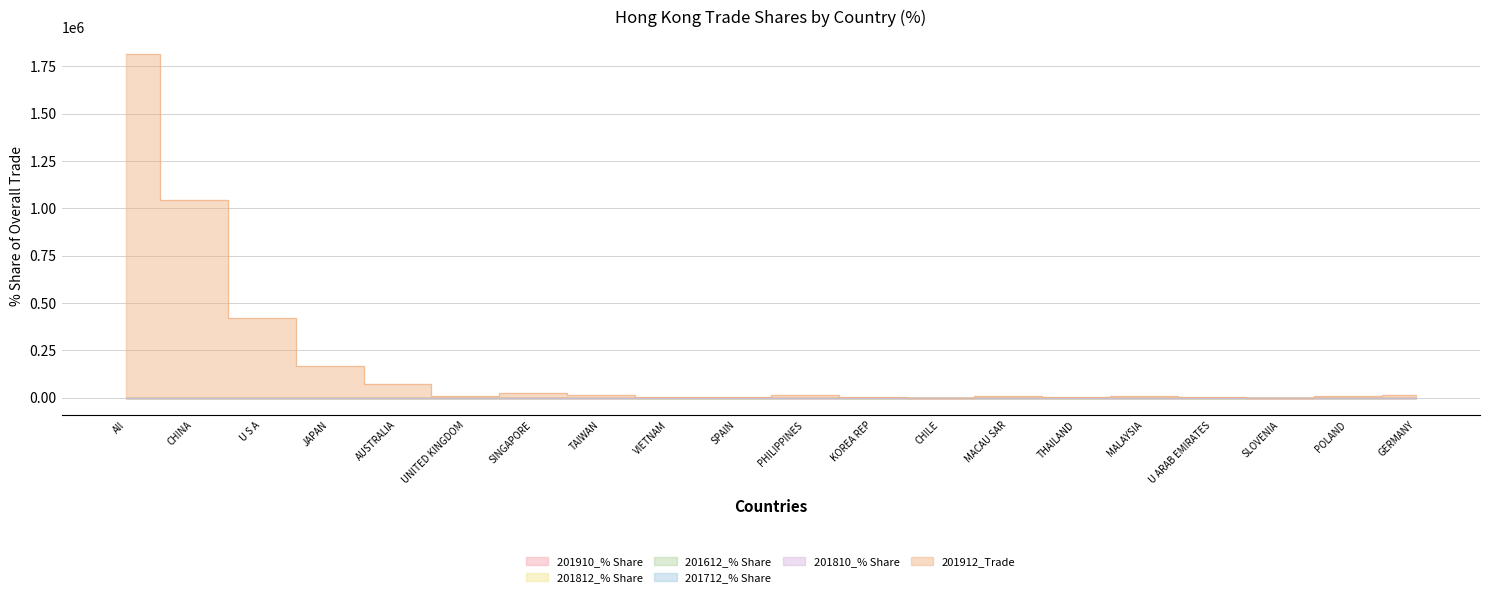

Where do 201810_% Share and 201712_% Share first cross each other?

CHINA and U S A